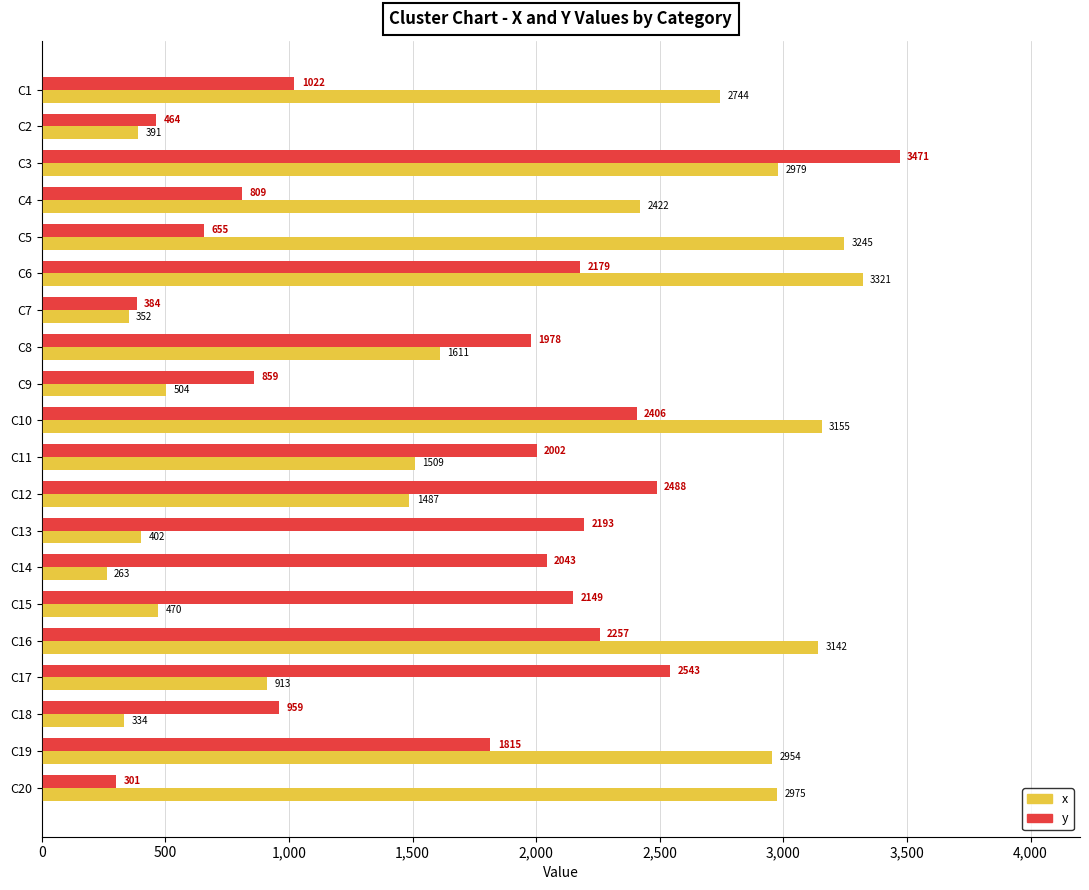

List the labels in order of x value, largest first.

C6, C5, C10, C16, C3, C20, C19, C1, C4, C8, C11, C12, C17, C9, C15, C13, C2, C7, C18, C14